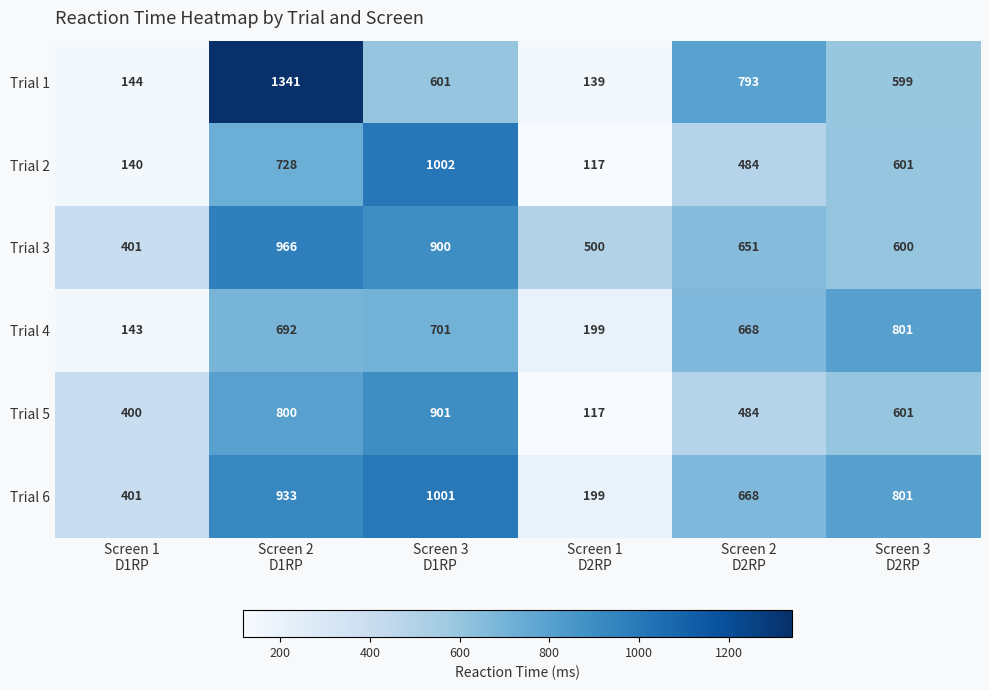

Which series has the widest spread of values?

Trial 1